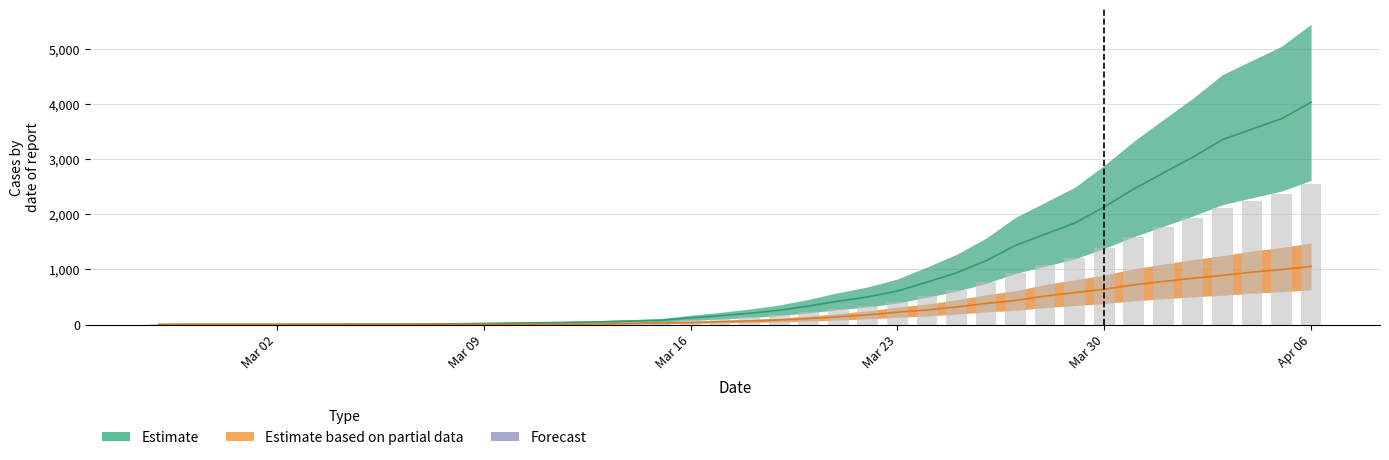

What is the average value of the Estimate series?

895